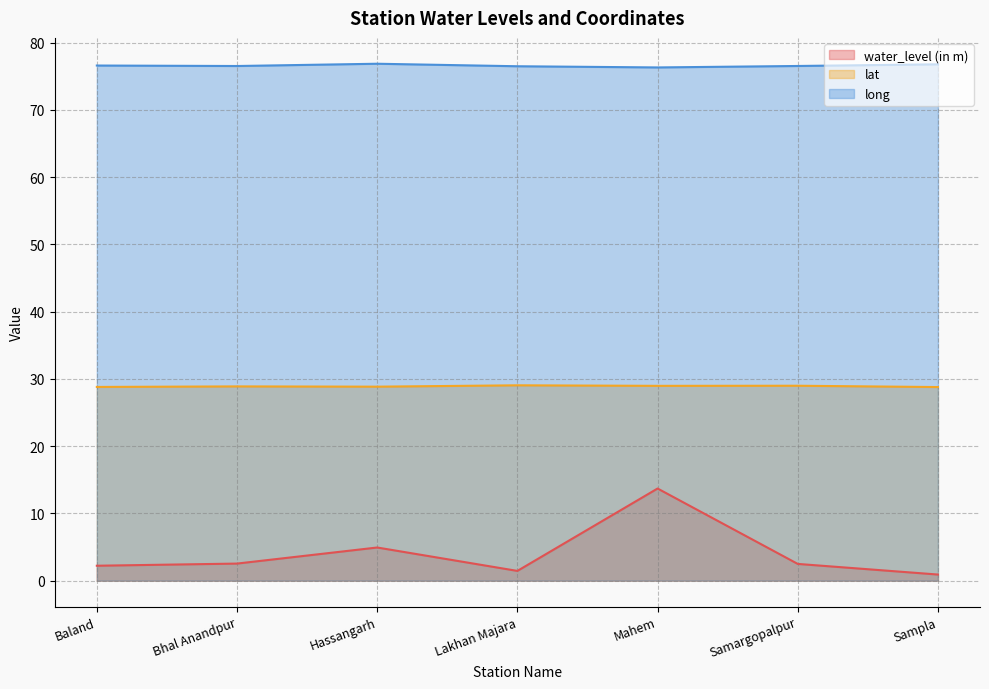

Which label corresponds to the smallest value in the chart?

Sampla